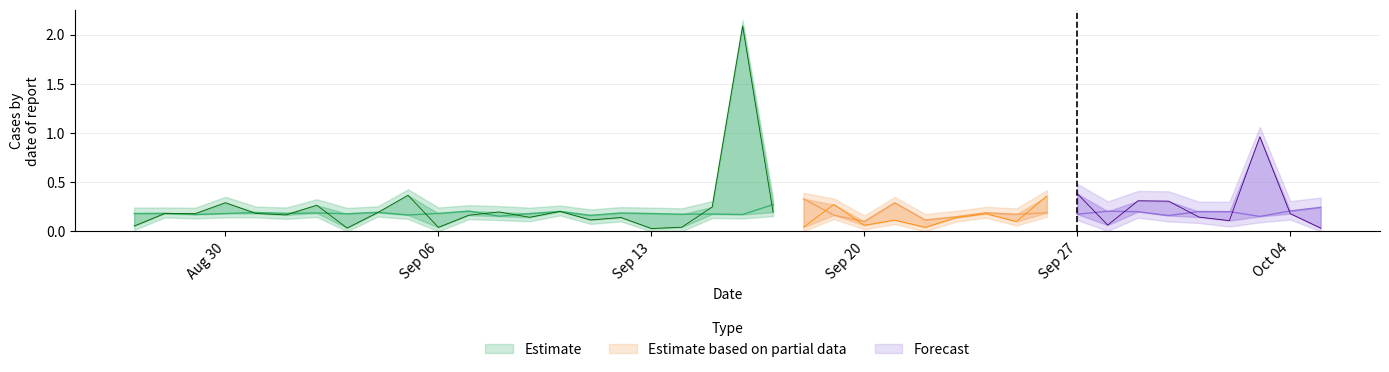

At which category does expectations reach its first local peak?

1